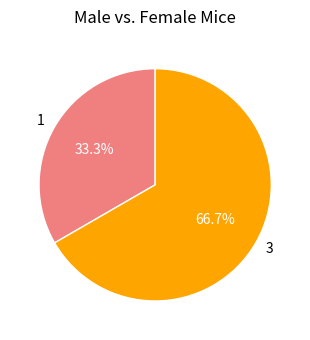

Count the number of slices in the pie.

2